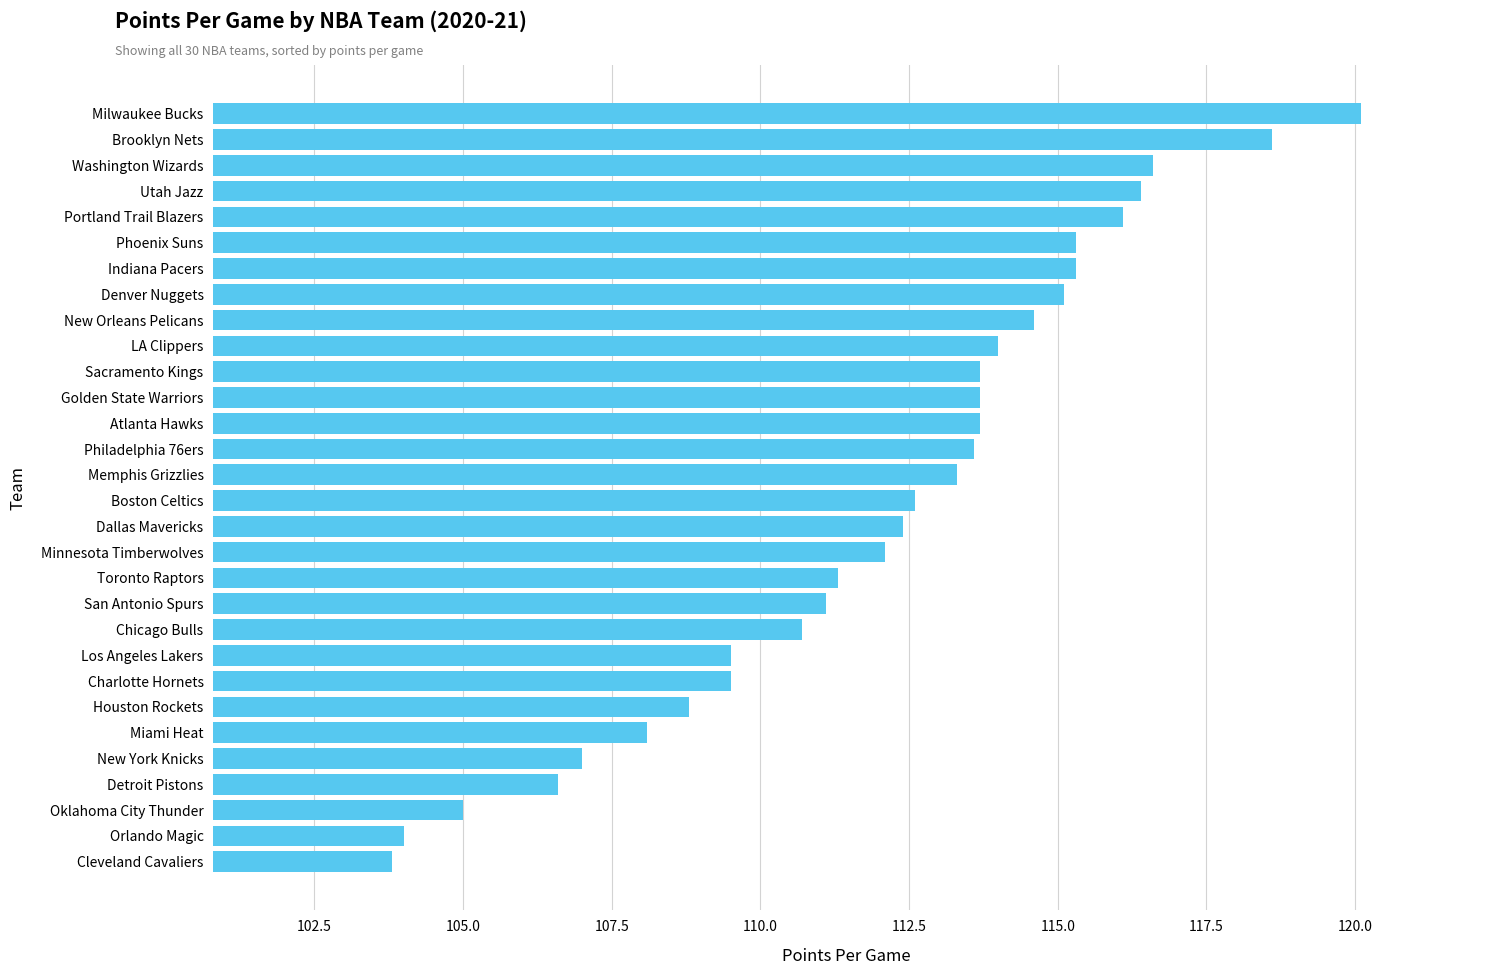

What is the maximum value shown in the chart?

120.1